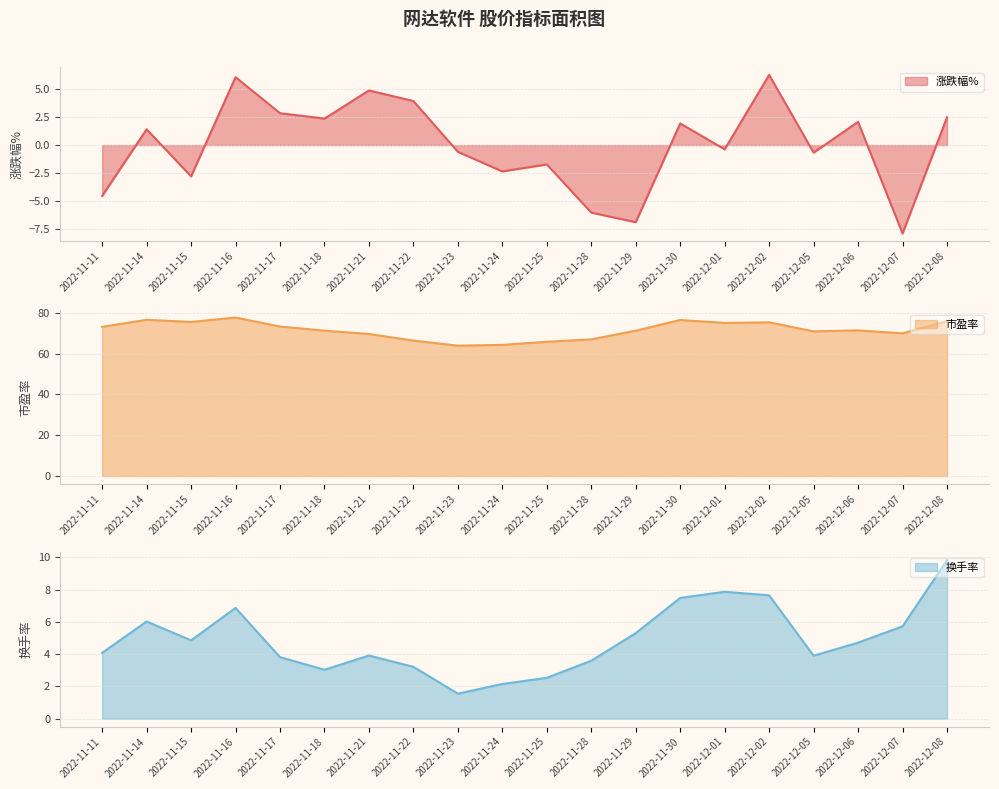

Reading right to left, extract all data points from this chart.

涨跌幅%: 2022-12-08=2.5	2022-12-07=-7.8	2022-12-06=2.1	2022-12-05=-0.7	2022-12-02=6.2	2022-12-01=-0.4	2022-11-30=1.9	2022-11-29=-6.8	2022-11-28=-6.0	2022-11-25=-1.7	2022-11-24=-2.3	2022-11-23=-0.6	2022-11-22=3.9	2022-11-21=4.8	2022-11-18=2.4	2022-11-17=2.8	2022-11-16=6.0	2022-11-15=-2.8	2022-11-14=1.4	2022-11-11=-4.5
市盈率: 2022-12-08=75.8	2022-12-07=69.9	2022-12-06=71.3	2022-12-05=70.8	2022-12-02=75.3	2022-12-01=75.0	2022-11-30=76.4	2022-11-29=71.2	2022-11-28=66.9	2022-11-25=65.8	2022-11-24=64.2	2022-11-23=63.8	2022-11-22=66.3	2022-11-21=69.5	2022-11-18=71.2	2022-11-17=73.2	2022-11-16=77.6	2022-11-15=75.5	2022-11-14=76.5	2022-11-11=73.0
换手率: 2022-12-08=9.8	2022-12-07=5.7	2022-12-06=4.7	2022-12-05=3.9	2022-12-02=7.6	2022-12-01=7.9	2022-11-30=7.5	2022-11-29=5.3	2022-11-28=3.6	2022-11-25=2.5	2022-11-24=2.1	2022-11-23=1.6	2022-11-22=3.2	2022-11-21=3.9	2022-11-18=3.0	2022-11-17=3.8	2022-11-16=6.9	2022-11-15=4.8	2022-11-14=6.0	2022-11-11=4.1